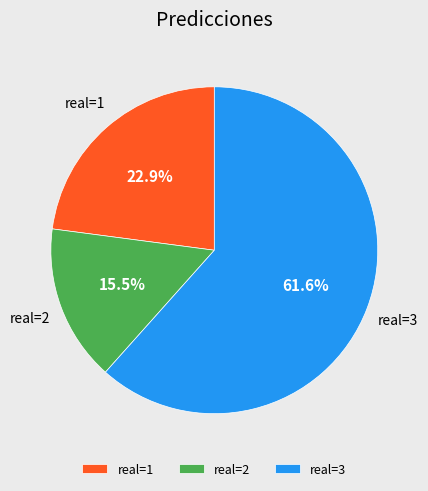

Do real=3 and real=2 together represent more than half of the pie?

Yes